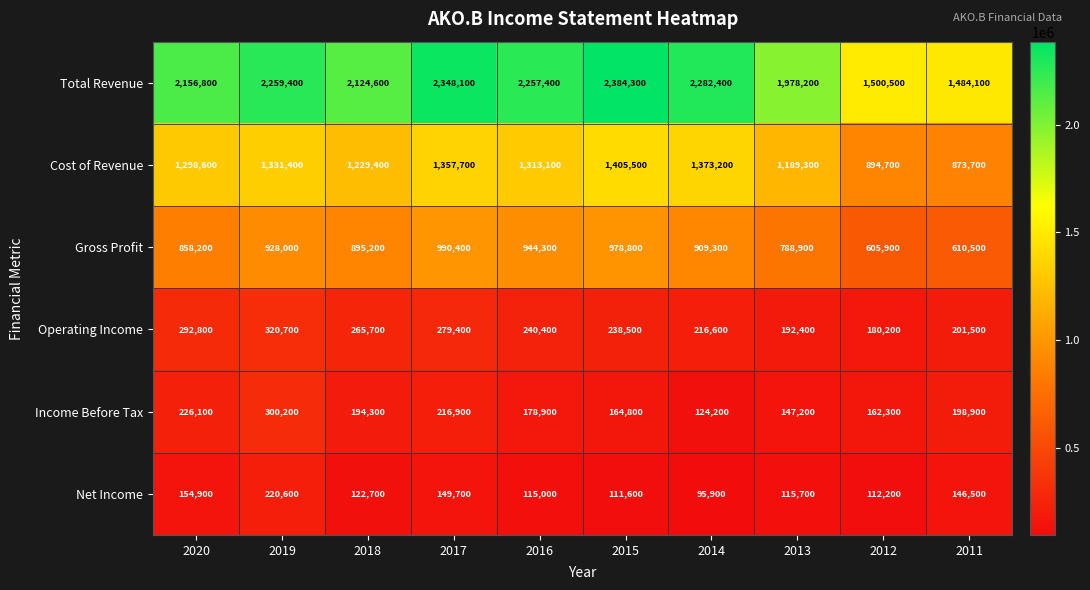

How many distinct data groups are displayed?

6